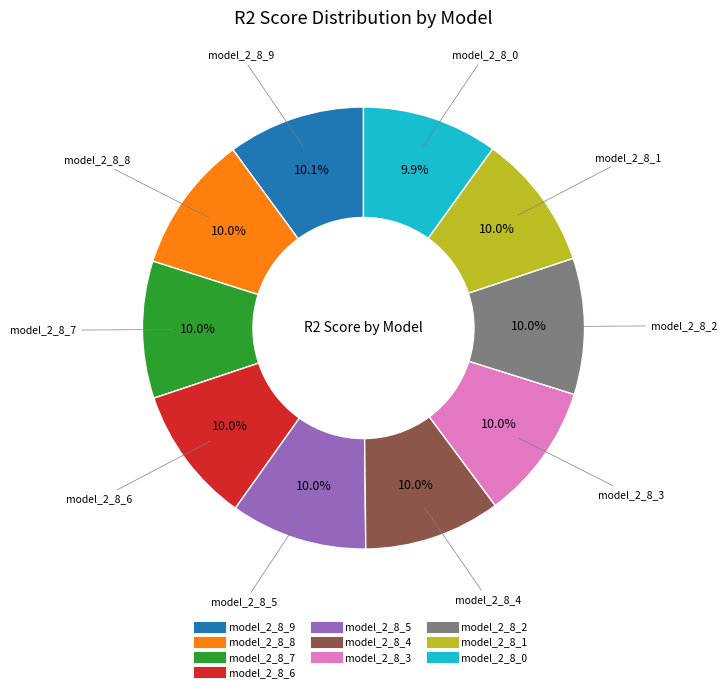

Is there a majority slice in this chart?

No